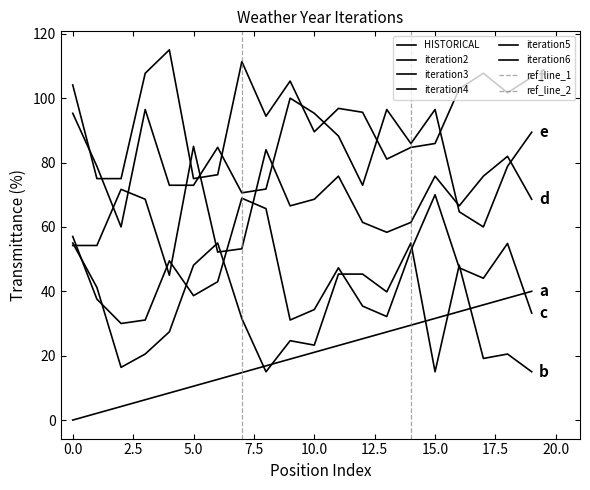

Between 5 and 7, which series saw the biggest shift?

iteration6